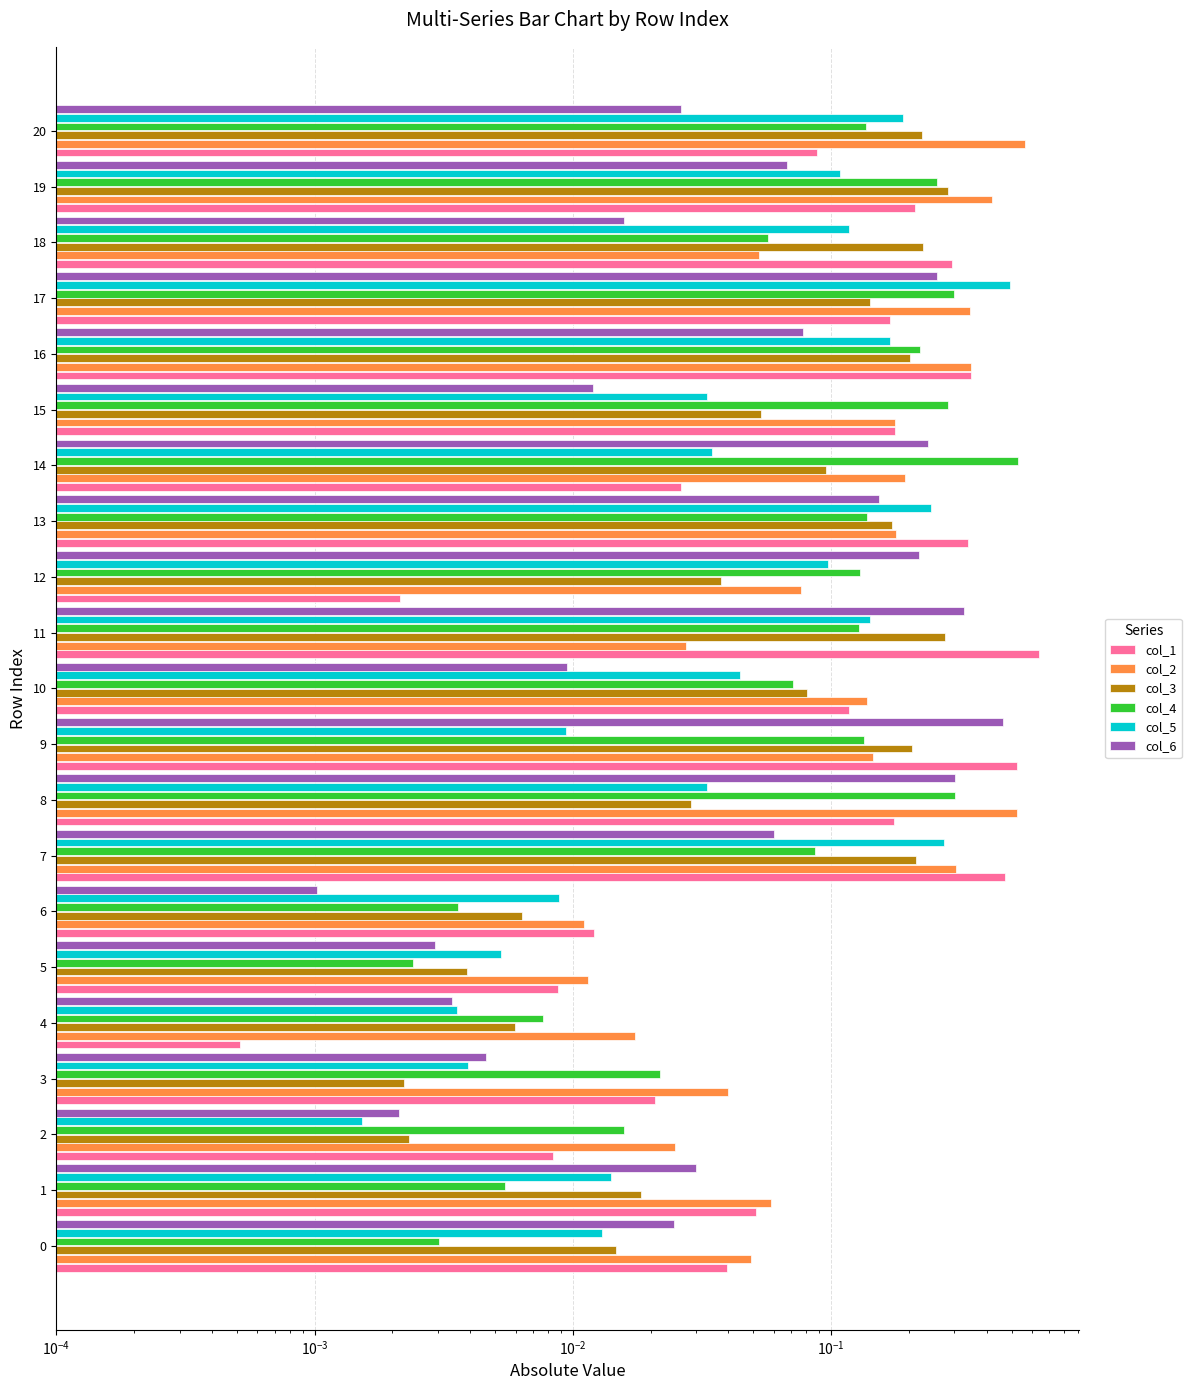

What position from the right is 19?

2